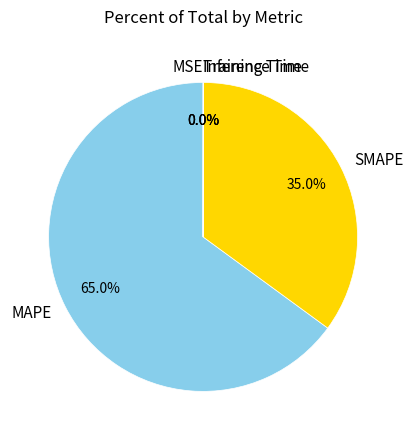

Which category has the biggest portion of the pie?

MAPE